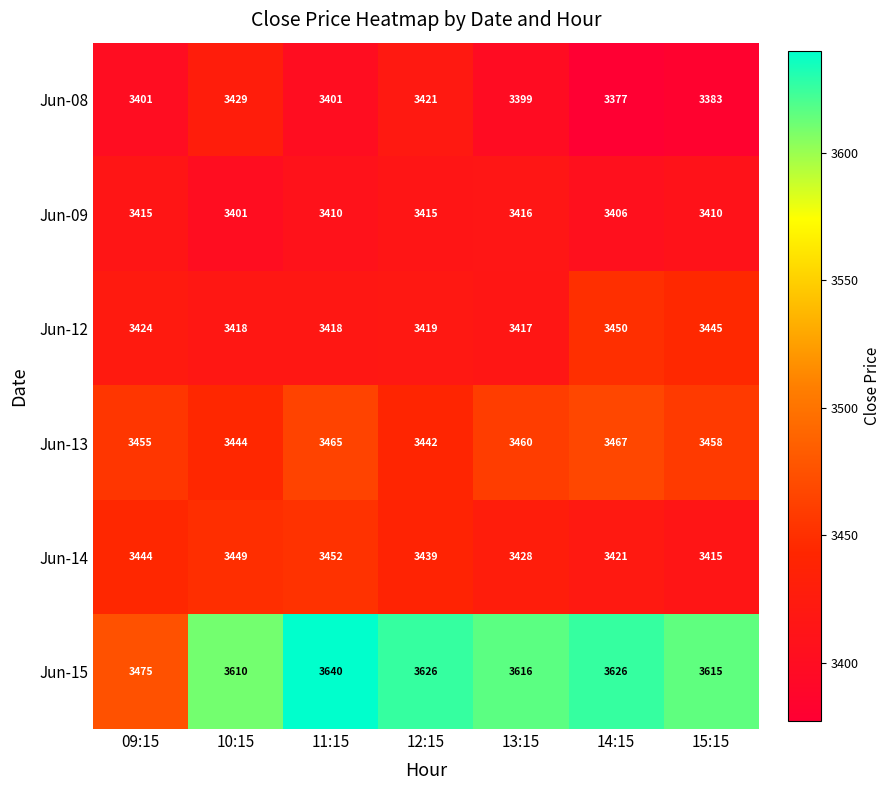

What is the difference between the highest and lowest values at 14:15?

249